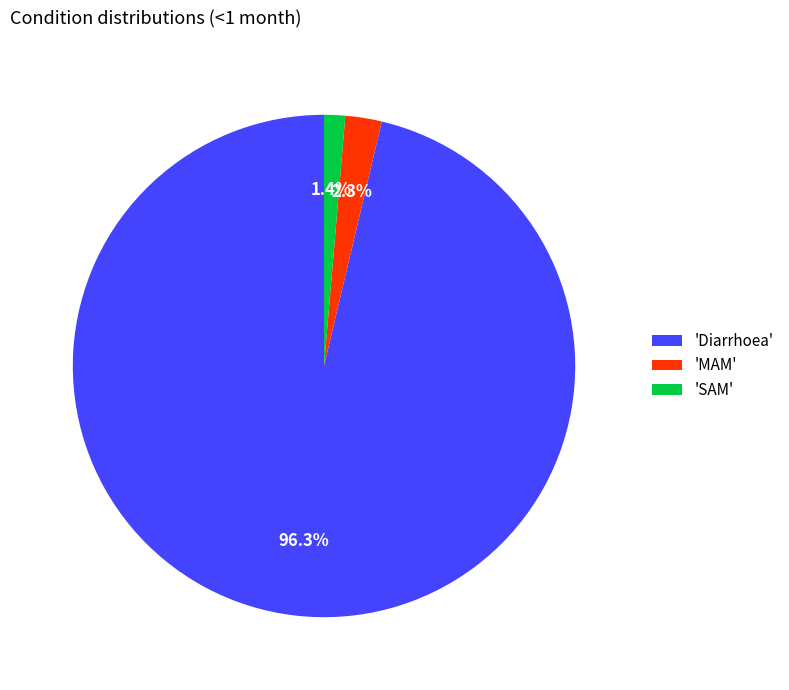

Which has a higher value, 'SAM' or 'Diarrhoea'?

'Diarrhoea'